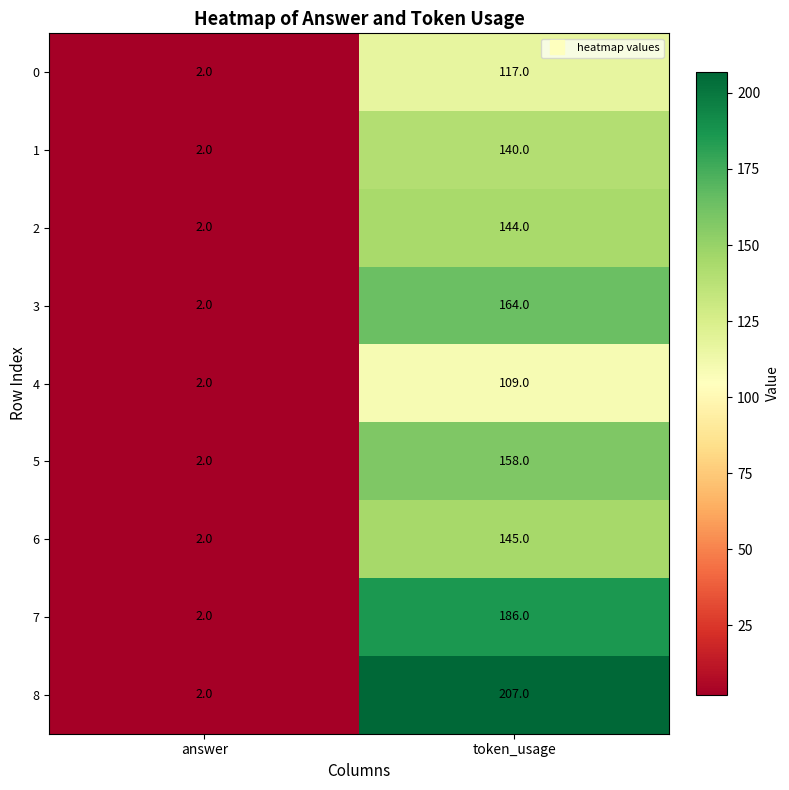

Which category has the lowest value across all series?

answer